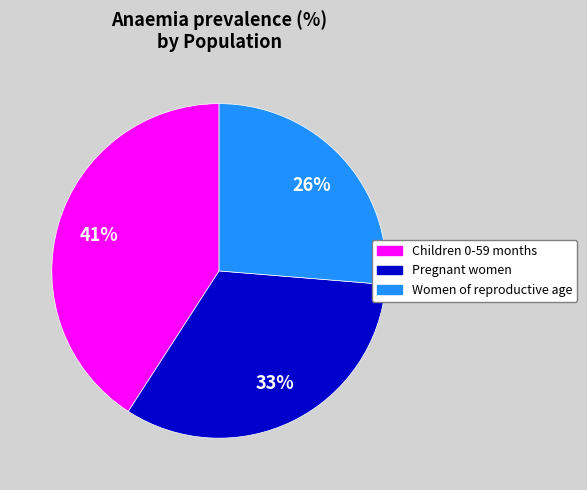

To the nearest percent, what portion does Women of reproductive age represent?

26%